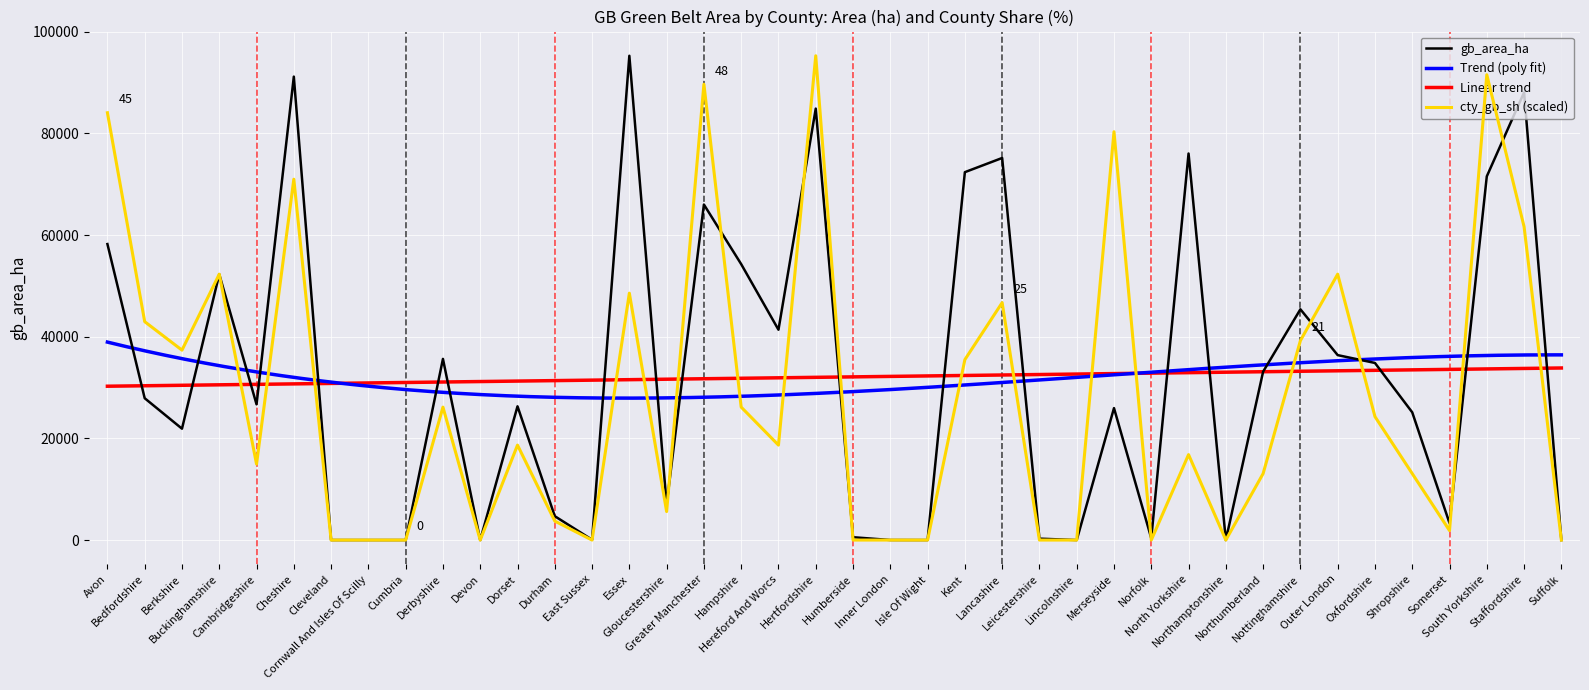

Rank the series by their average value, from highest to lowest.

gb_area_ha, cty_gb_sh